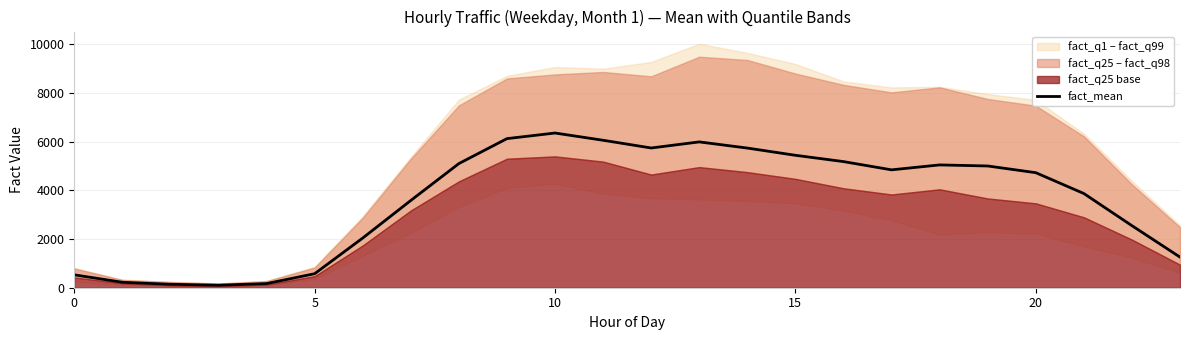

How many categories are shown in the chart?

24